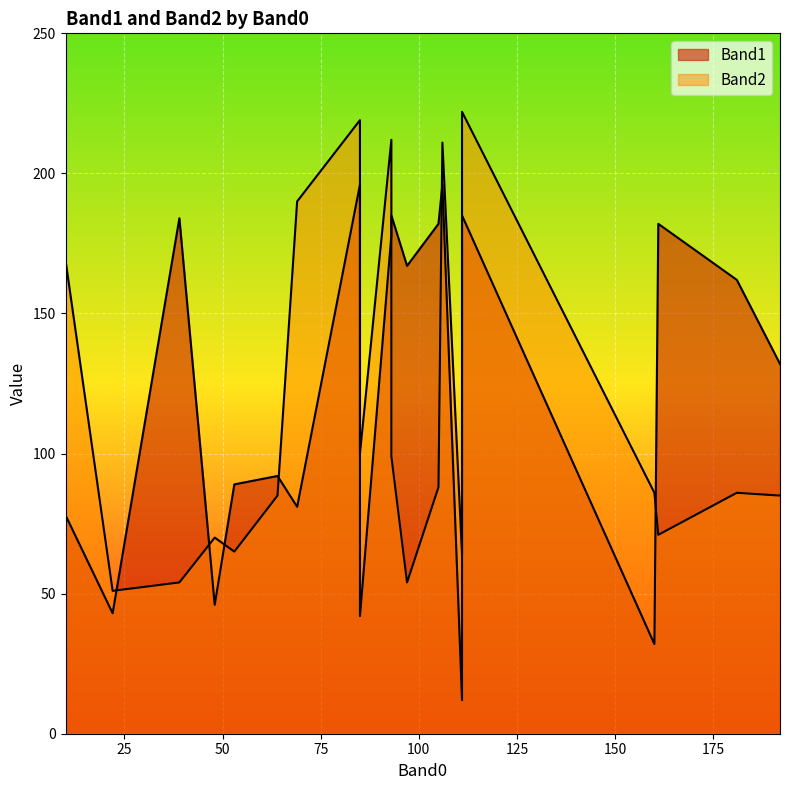

Between 111 and 64, which is larger?

111